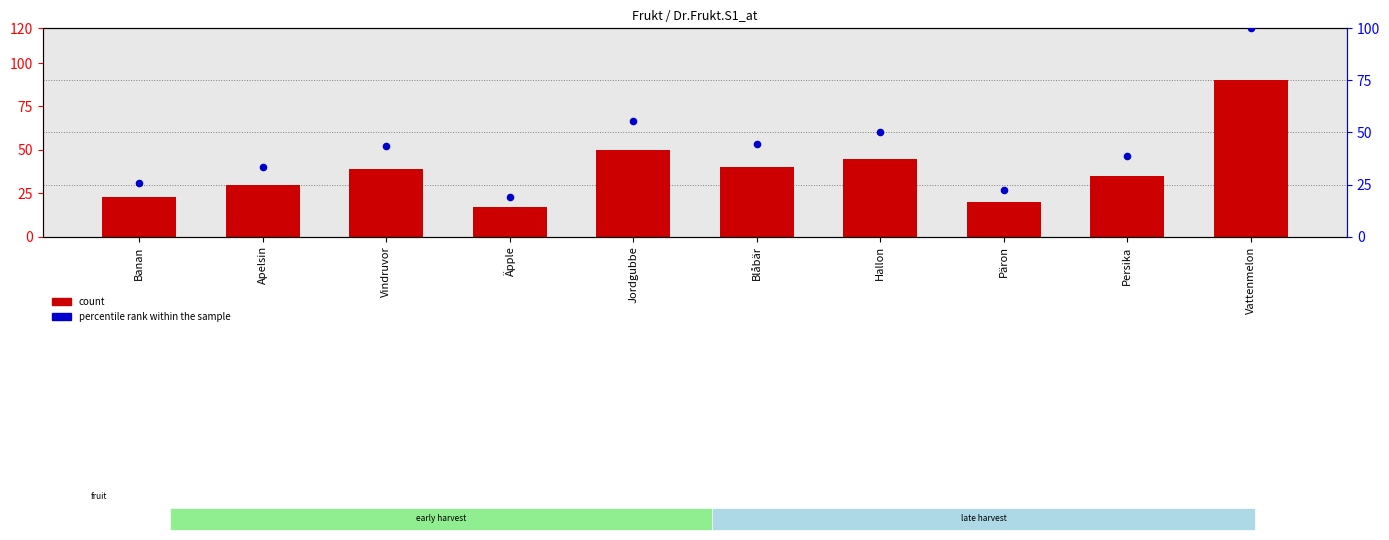

At which category is the sum across all series the highest?

Vattenmelon